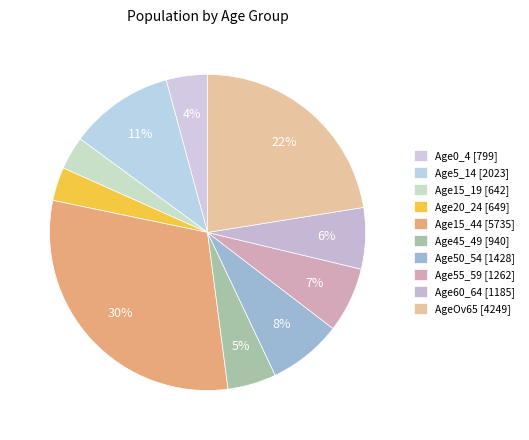

What percentage is the Age20_24 slice, to the nearest percent?

3%